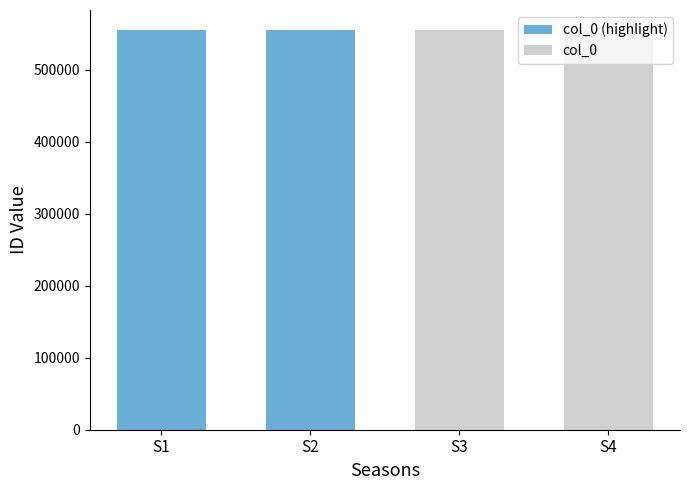

Is it true that col_0 (highlight) equals 908349 at S2?

False